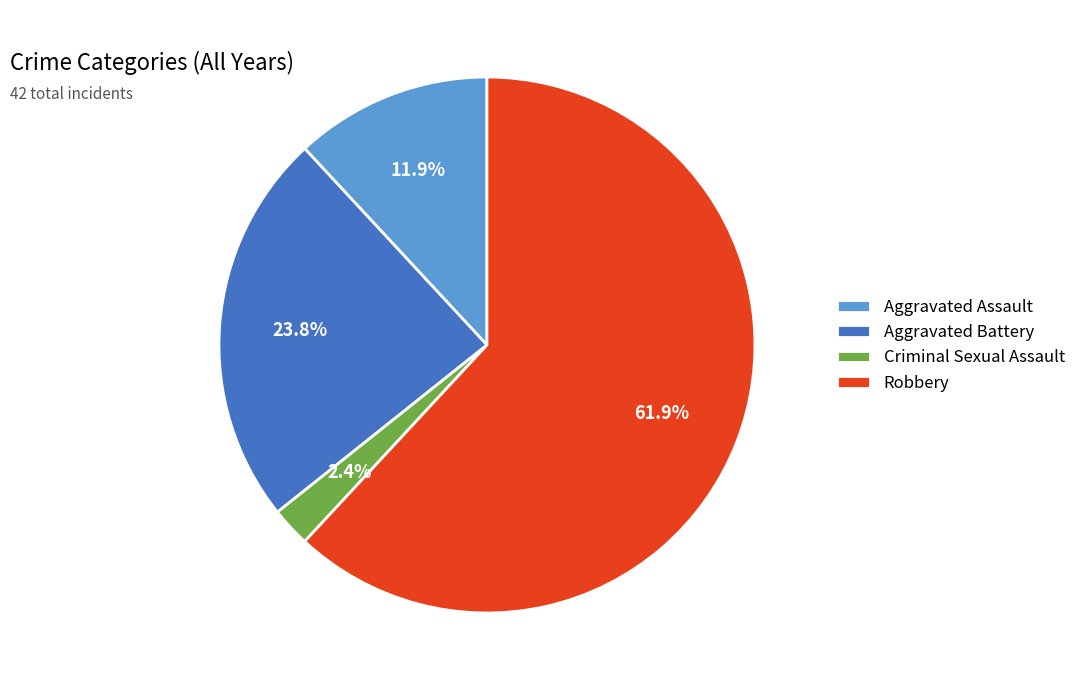

True or false: Aggravated Assault accounts for 24% of the total.

False